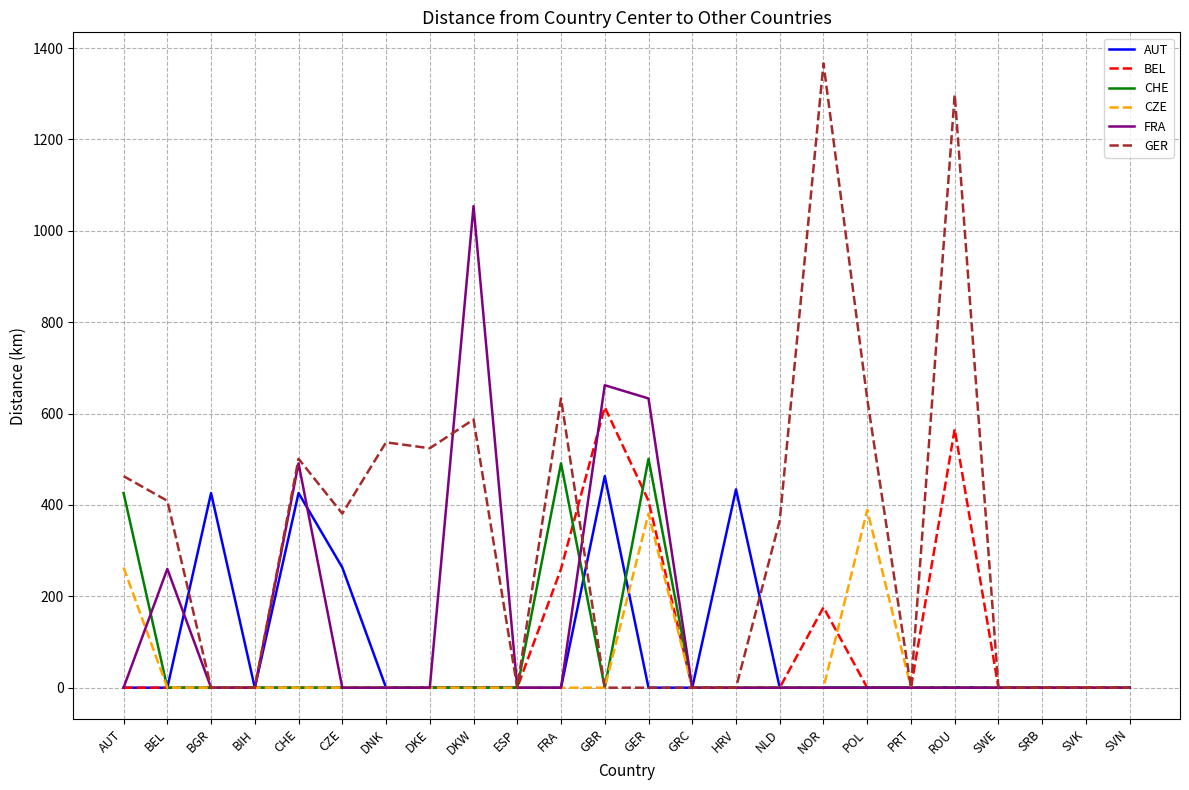

In GER, how many points are higher than both neighbors (excluding endpoints)?

6